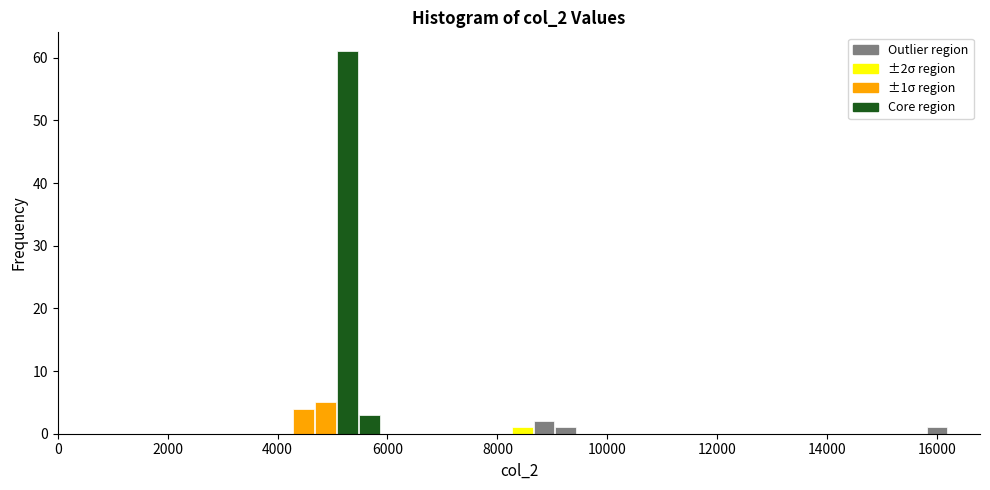

Around what value on the x-axis is the tallest bar? Give the approximate position of its centre, as read against the axis.

5200